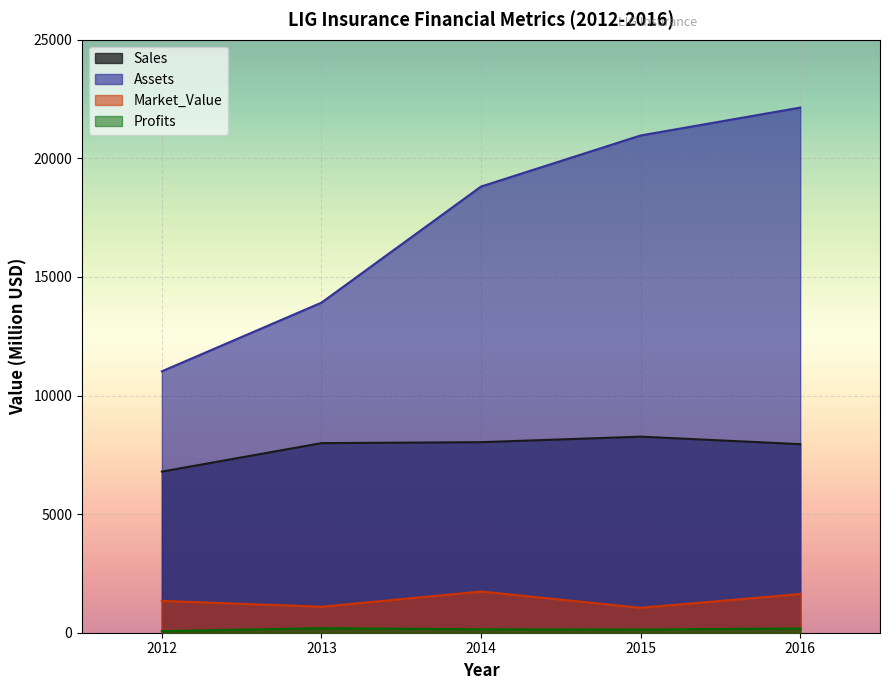

At which category does the chart reach its minimum across all series?

2012